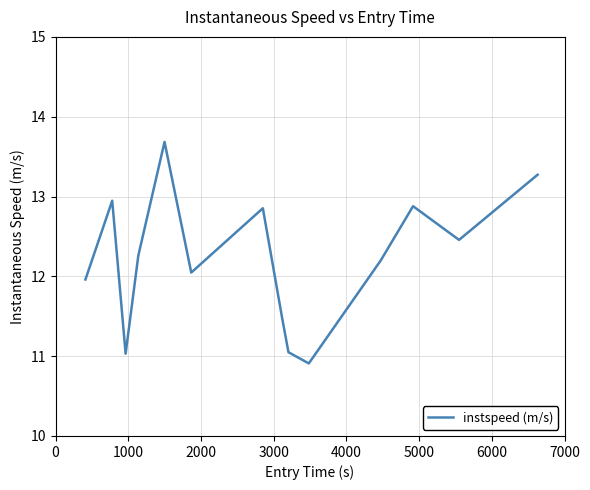

How many lines are shown in the chart?

1